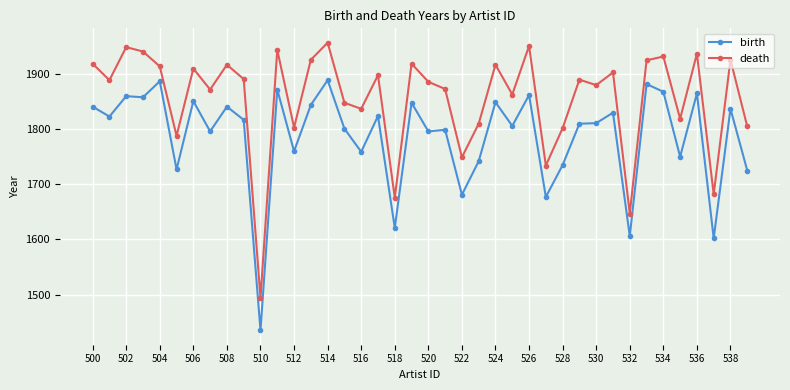

What is the maximum value shown in the chart?

1957